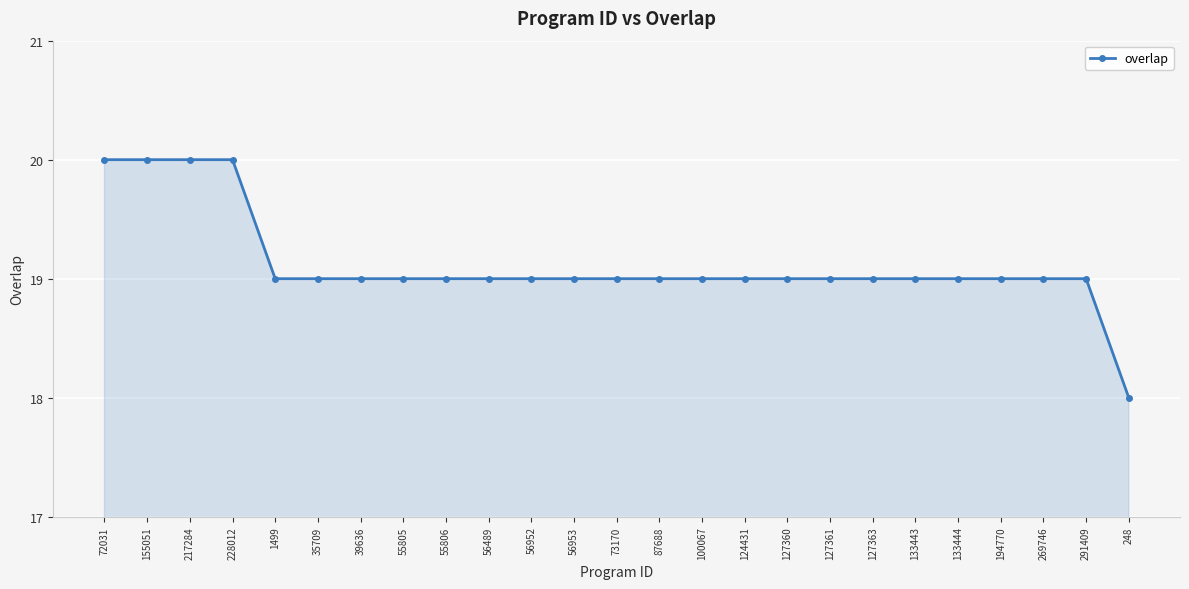

True or false: the data shows 27 at 133444.

False